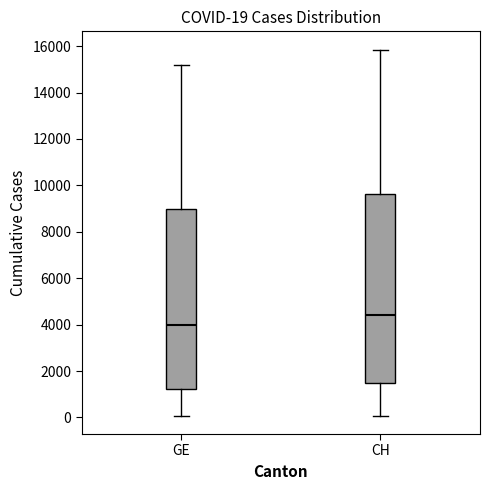

Comparing the boxes themselves (not the whiskers), which one is the tallest?

CH